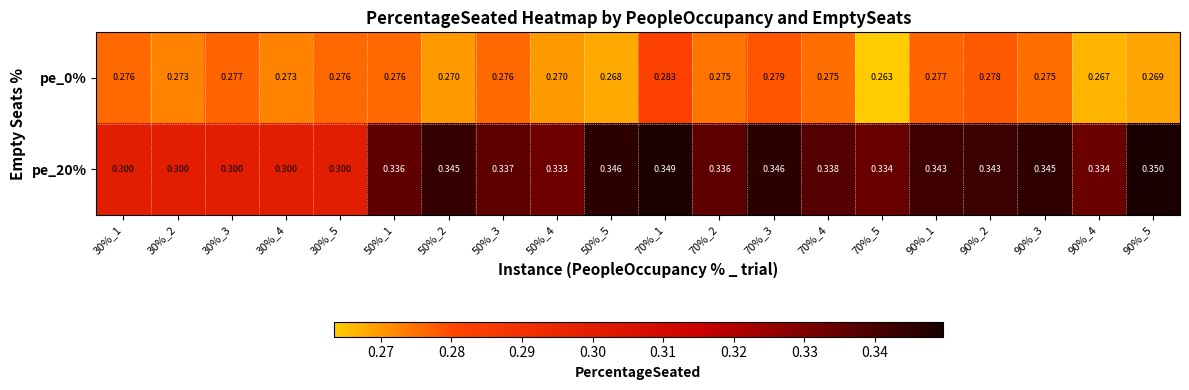

Count the number of categories in the chart.

20